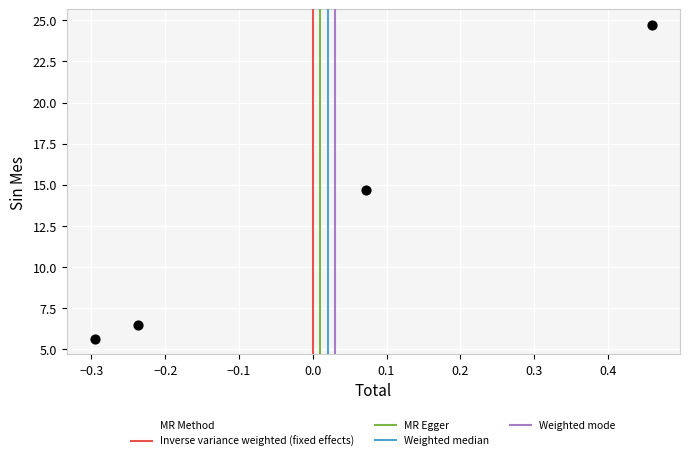

What Y value in the scatter plot is closest to 15?

14.7